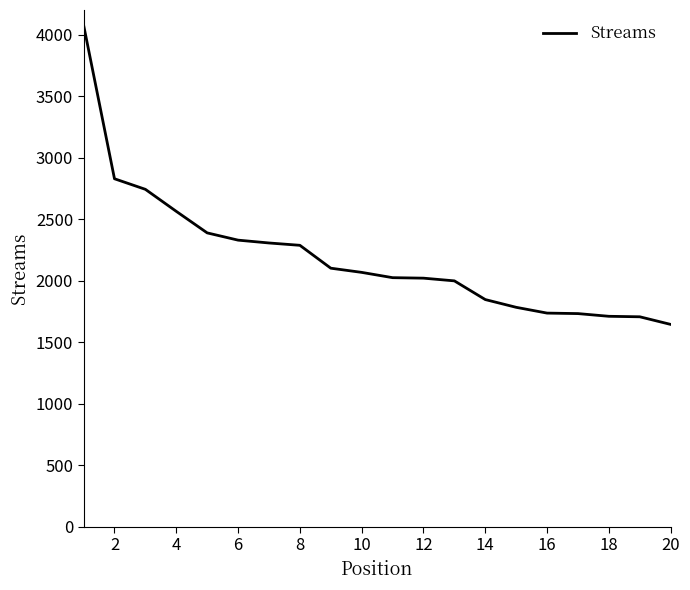

What is the smallest value displayed?

1646